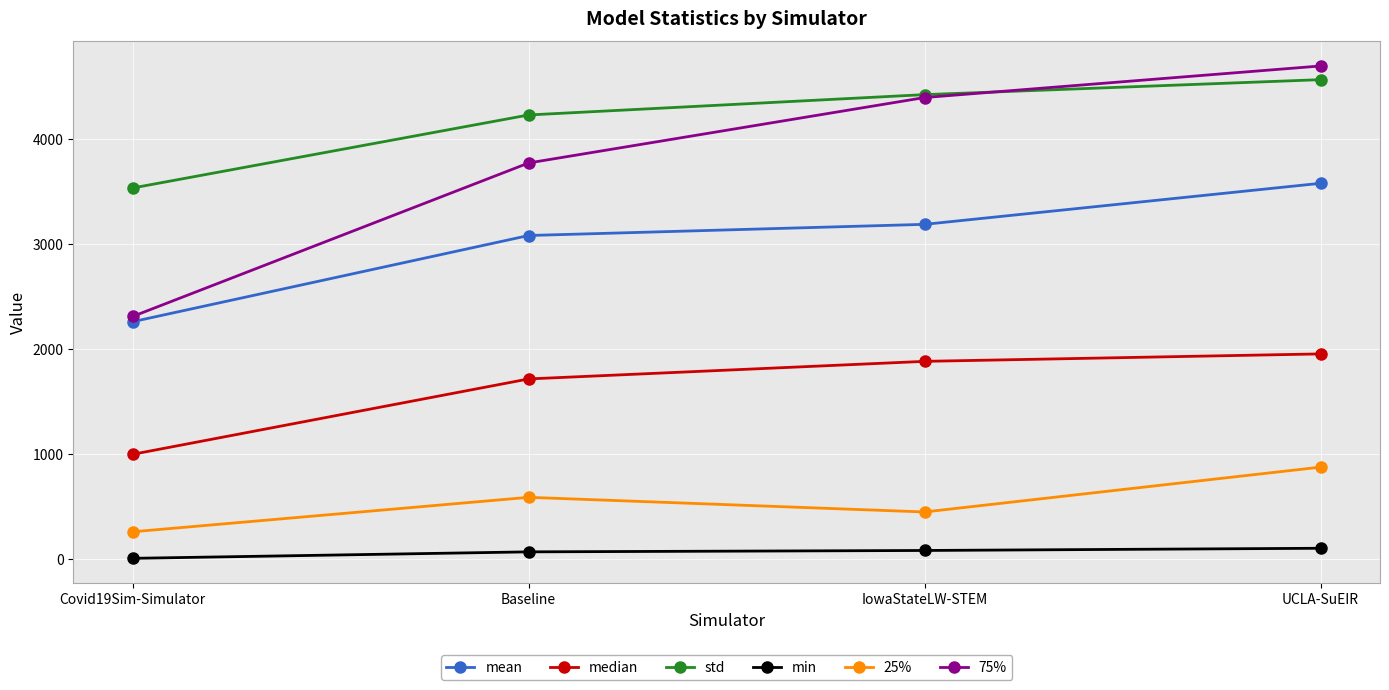

True or false: median and 25% intersect in this chart.

False